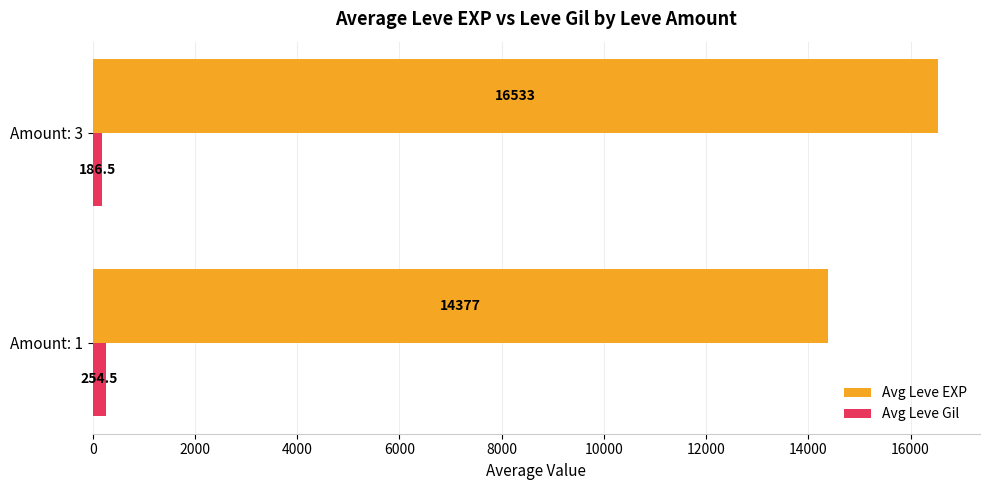

The Avg Leve Gil series shows 186.5 at Amount: 3. True or false?

True